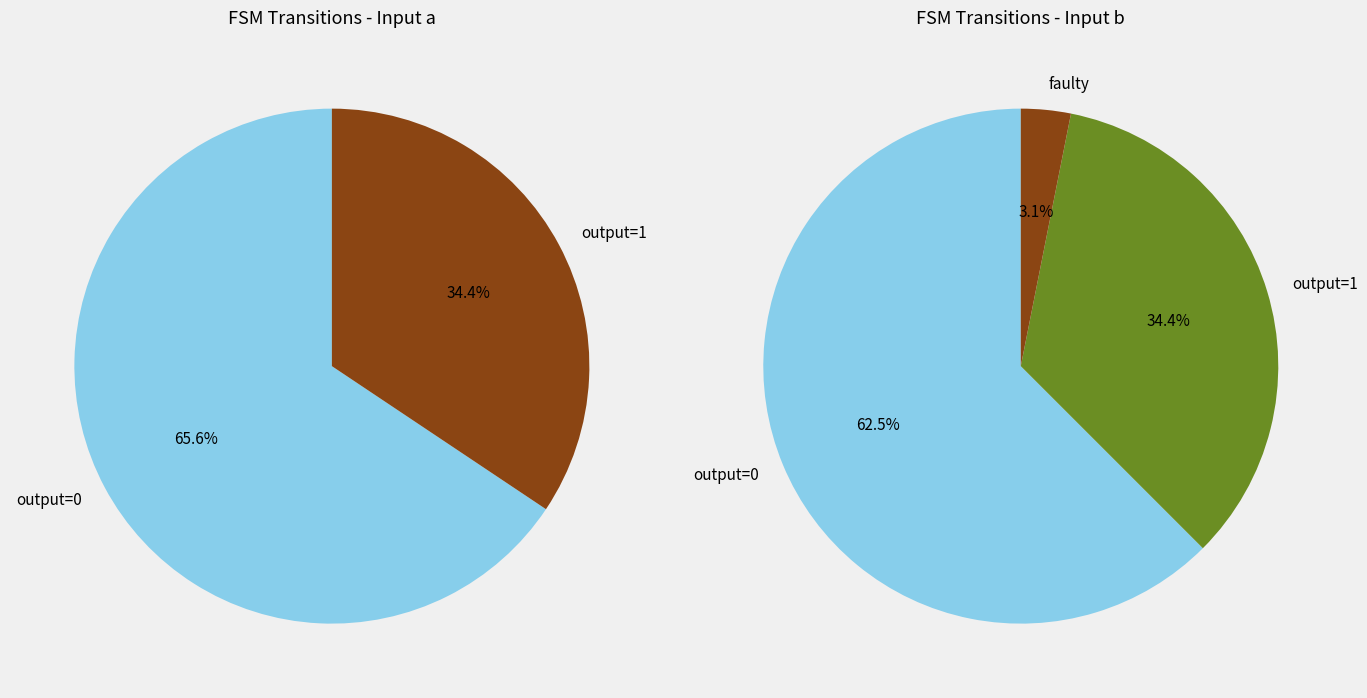

The output_symbol=0 (input b) slice represents 41% of the pie. True or false?

False